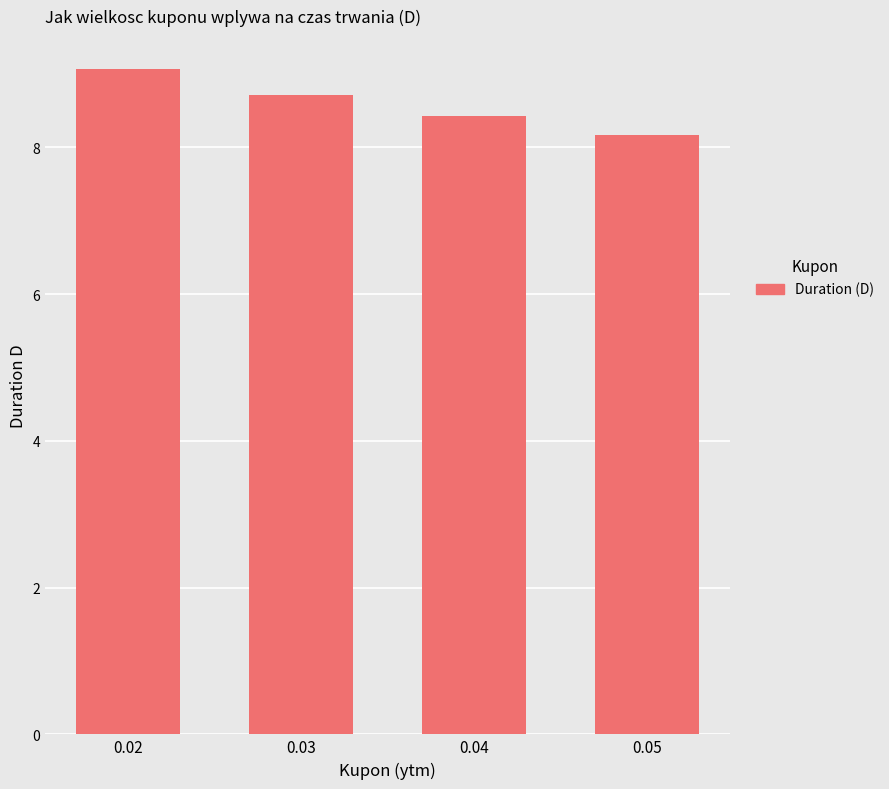

What is the greatest value displayed?

9.1